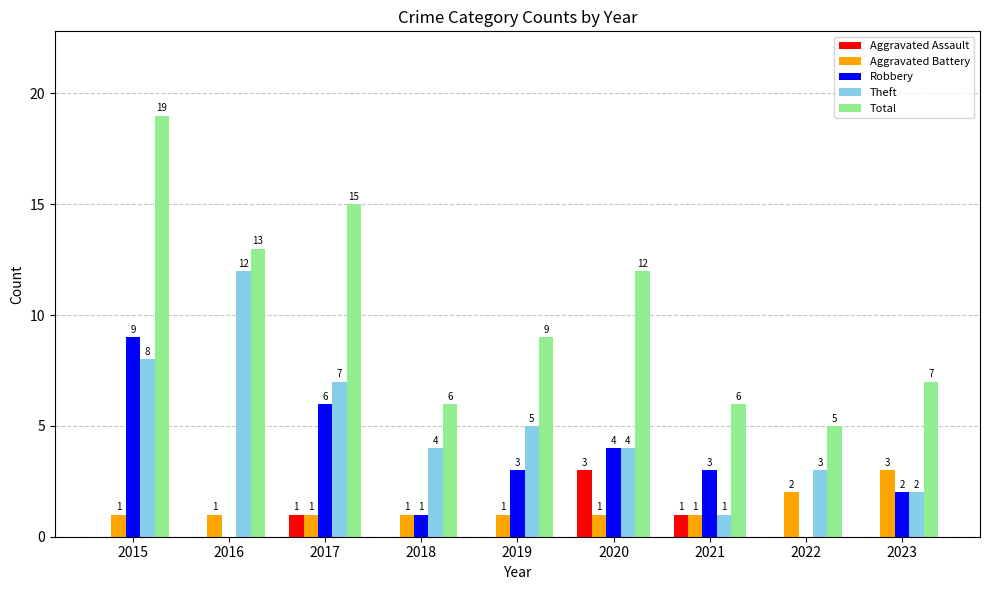

True or false: Aggravated Assault has a value of 1 at 2021.

True